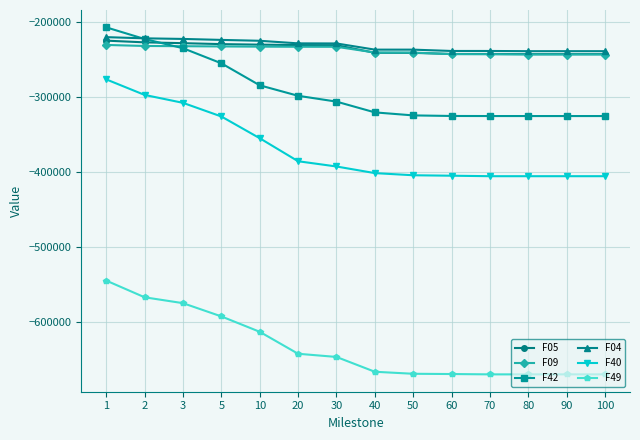

At which category is the sum across all series the highest?

1